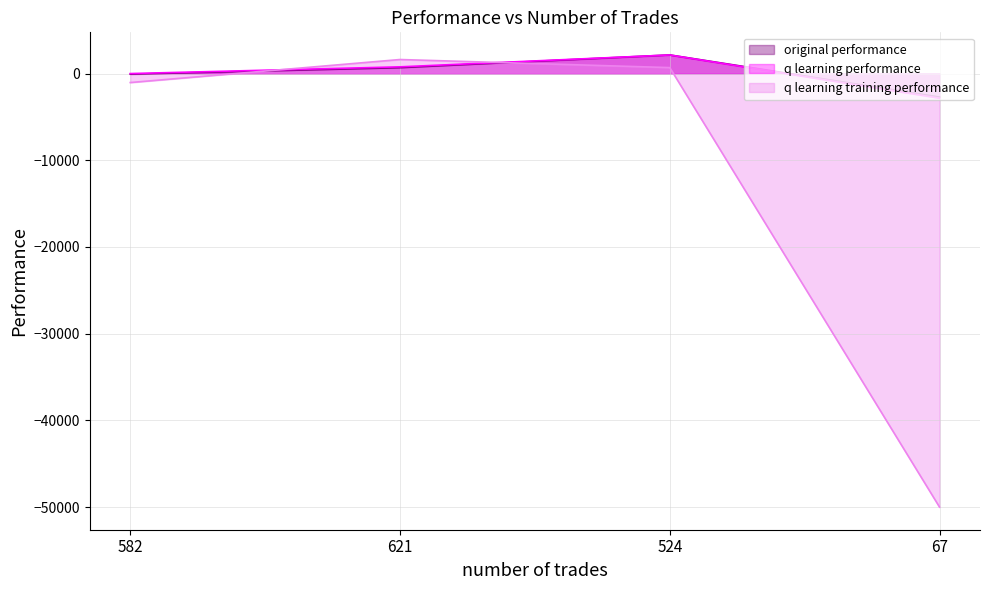

Is it true that original performance equals -72.1 at 582?

True